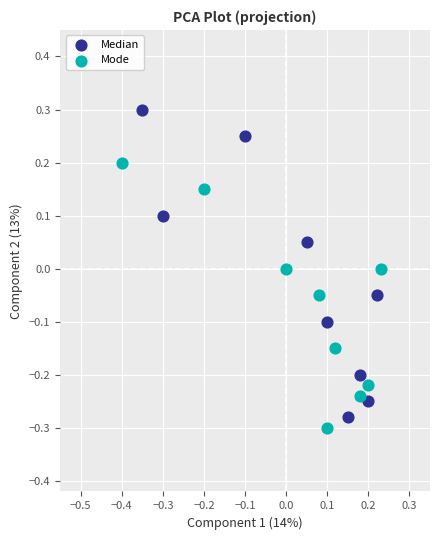

Which series contains the highest Y value?

Median